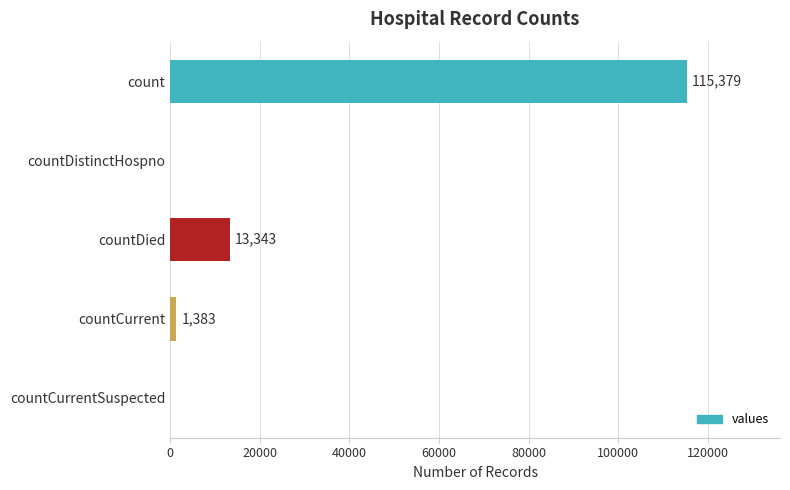

Where is the data nearest to the value 57689?

countDied